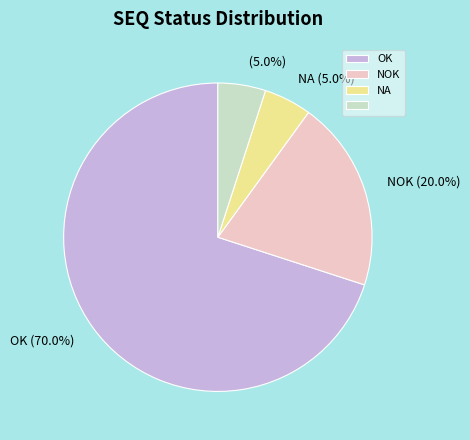

To the nearest percent, what is the difference between the largest and smallest slice percentages?

65%